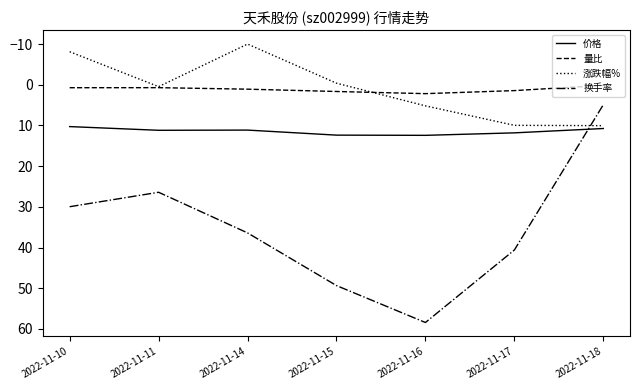

At how many categories does at least one series exceed 39?

3